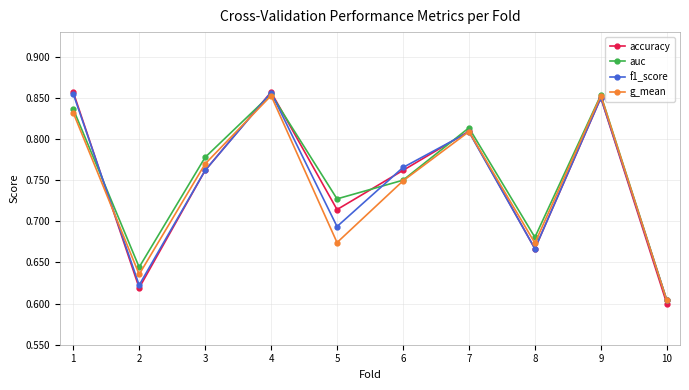

At which category does g_mean reach its first local valley?

2